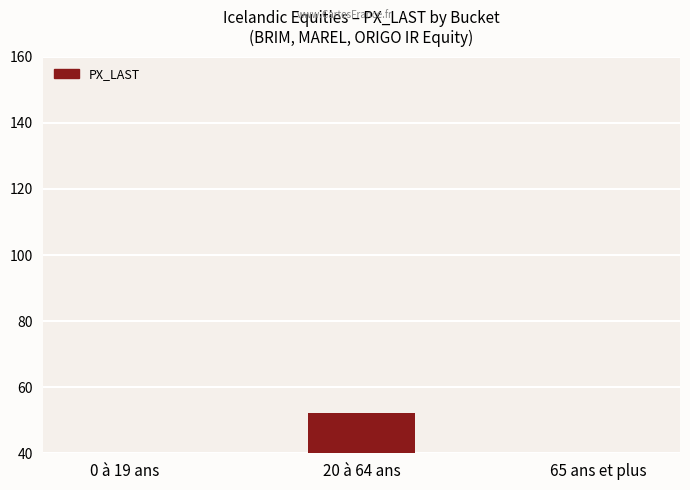

List the labels in order of value, smallest first.

0 à 19 ans, 65 ans et plus, 20 à 64 ans